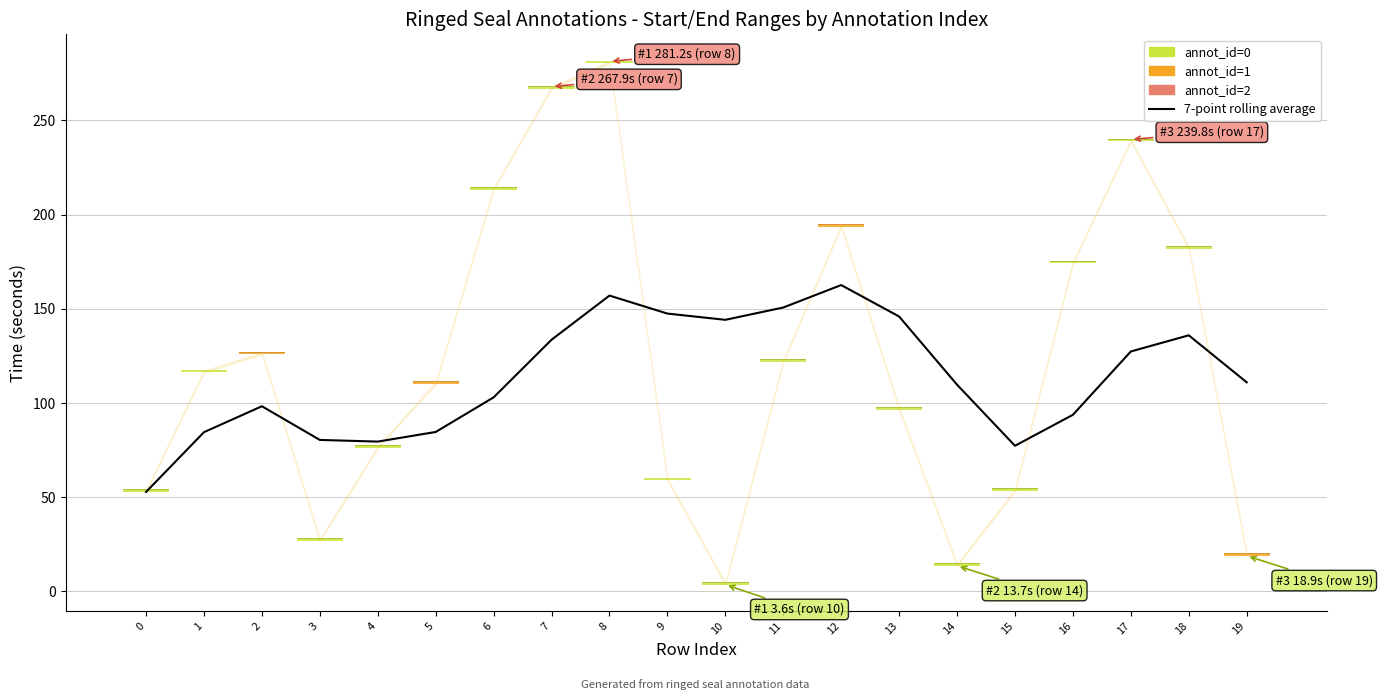

What is the value of the 18th point from the left?

127.4